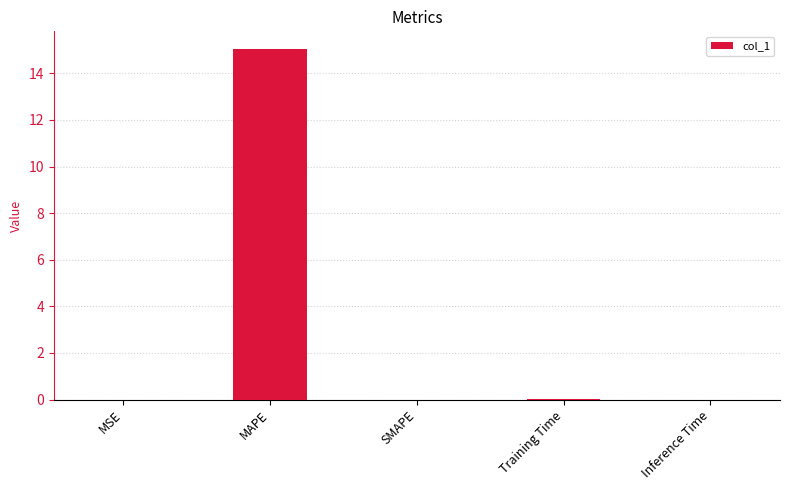

True or false: the data shows 0.0 at Inference Time.

True